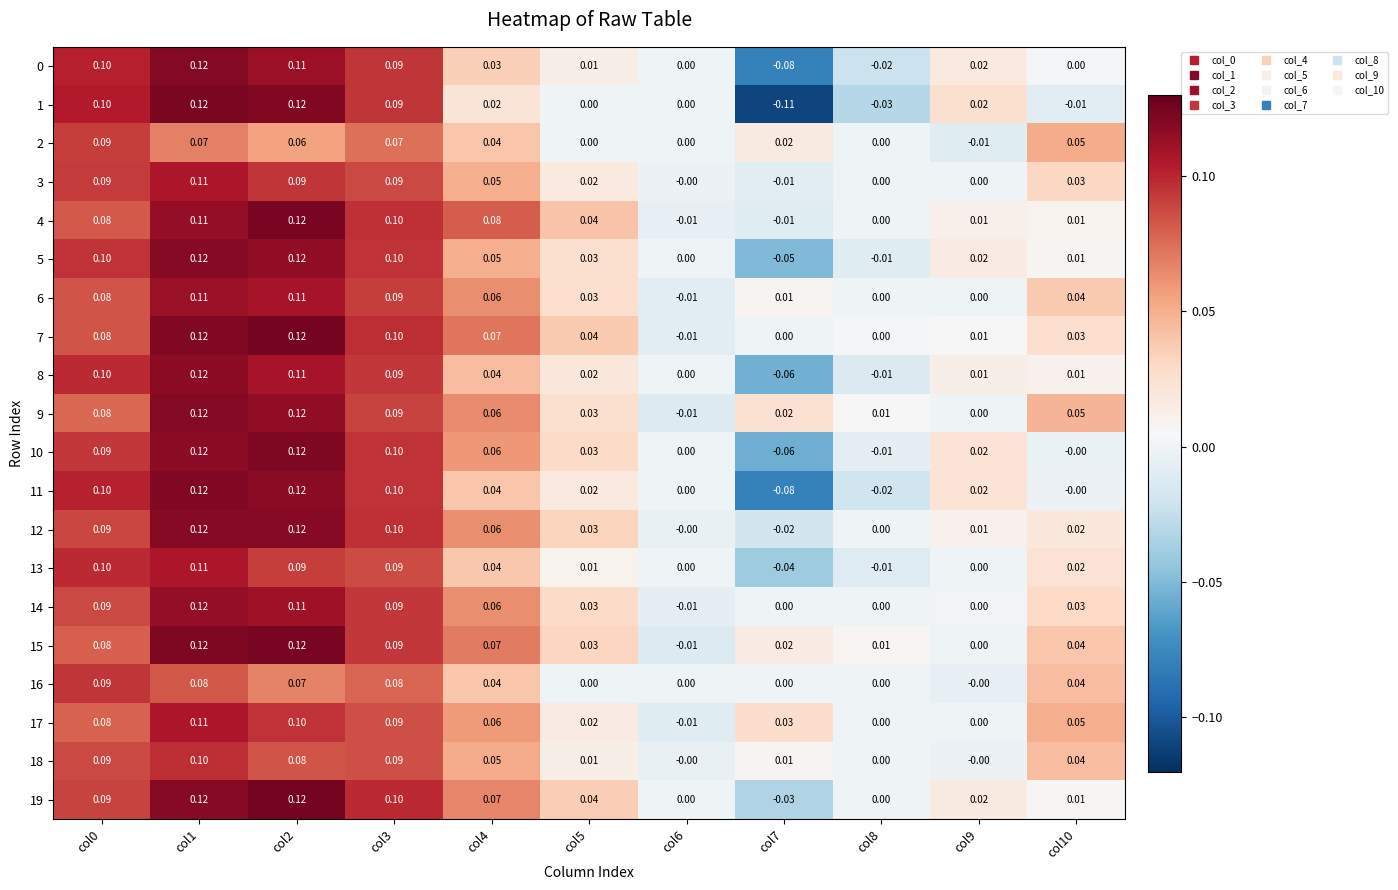

Which category has the highest value across all series?

col2